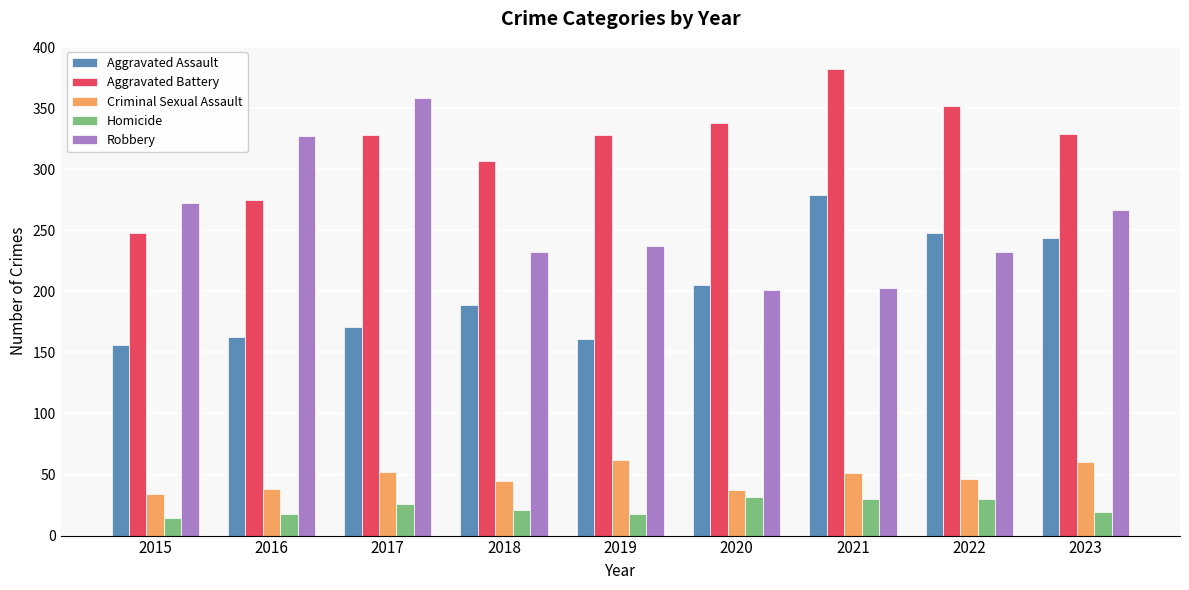

What is the total value across all series at 2023?

919